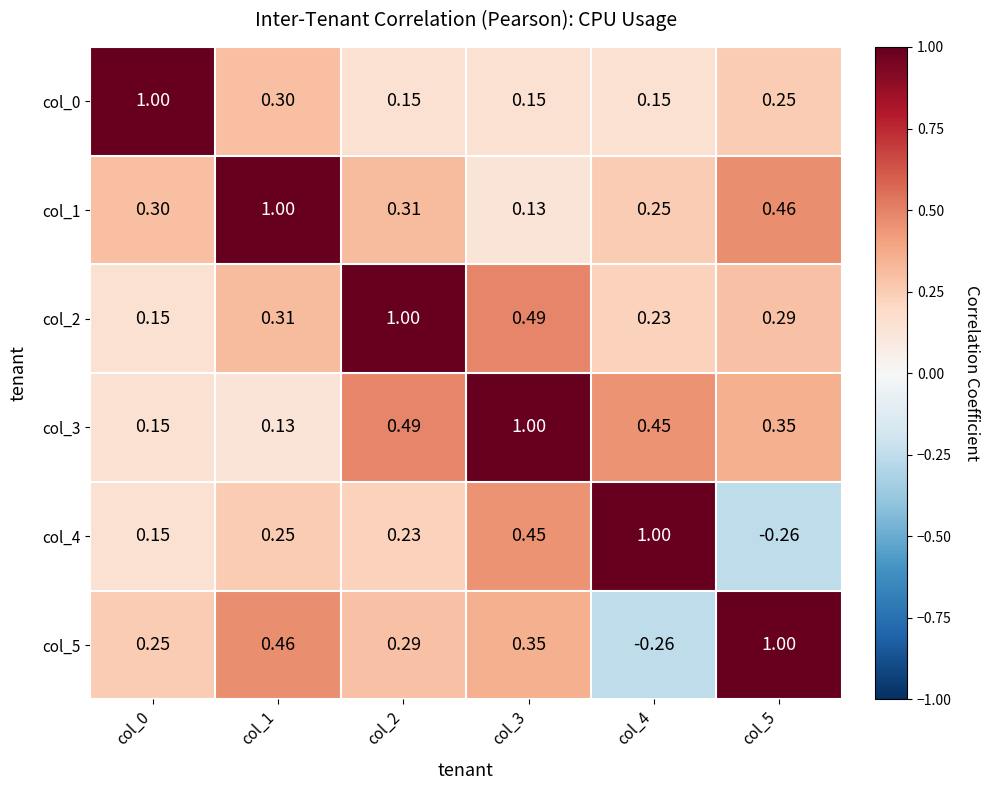

How many categories are shown in the chart?

6